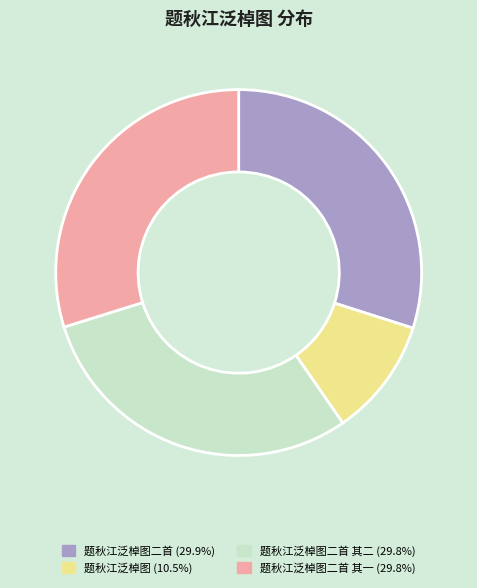

Is there any slice that represents more than half of the pie?

No